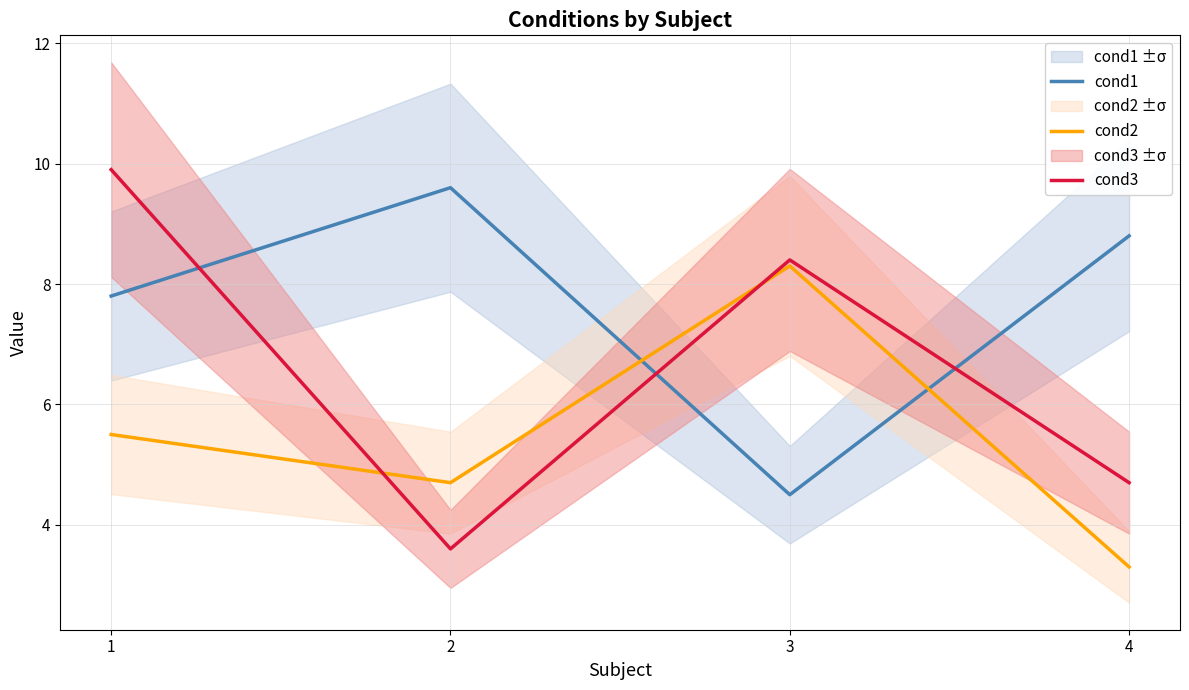

What is the spread (max minus min) of values at 4?

5.5